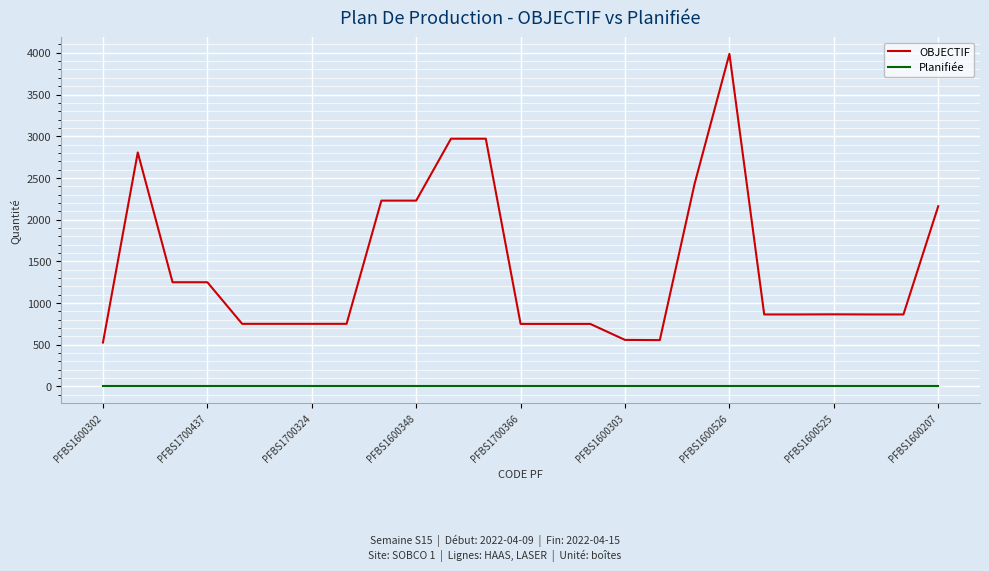

List the series in order of their peak value, highest first.

OBJECTIF, Planifiée